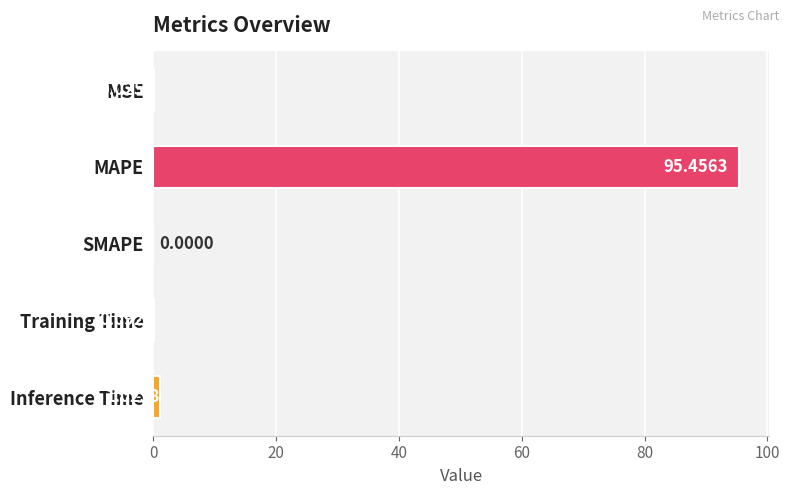

What is the change in value from Training Time to Inference Time?

+0.9